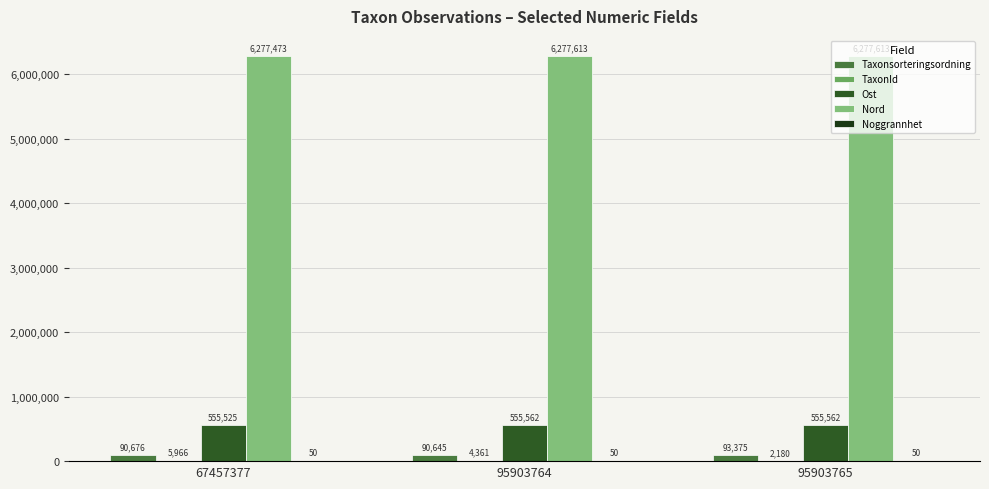

At which category is the sum across all series the highest?

67457377